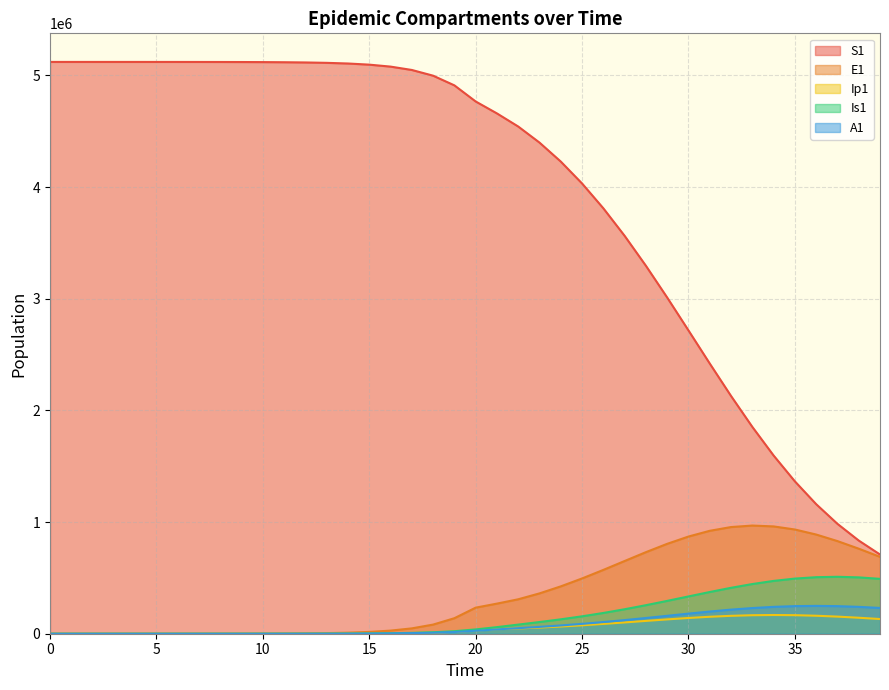

How many interior local peaks does the Ip1 series have?

1